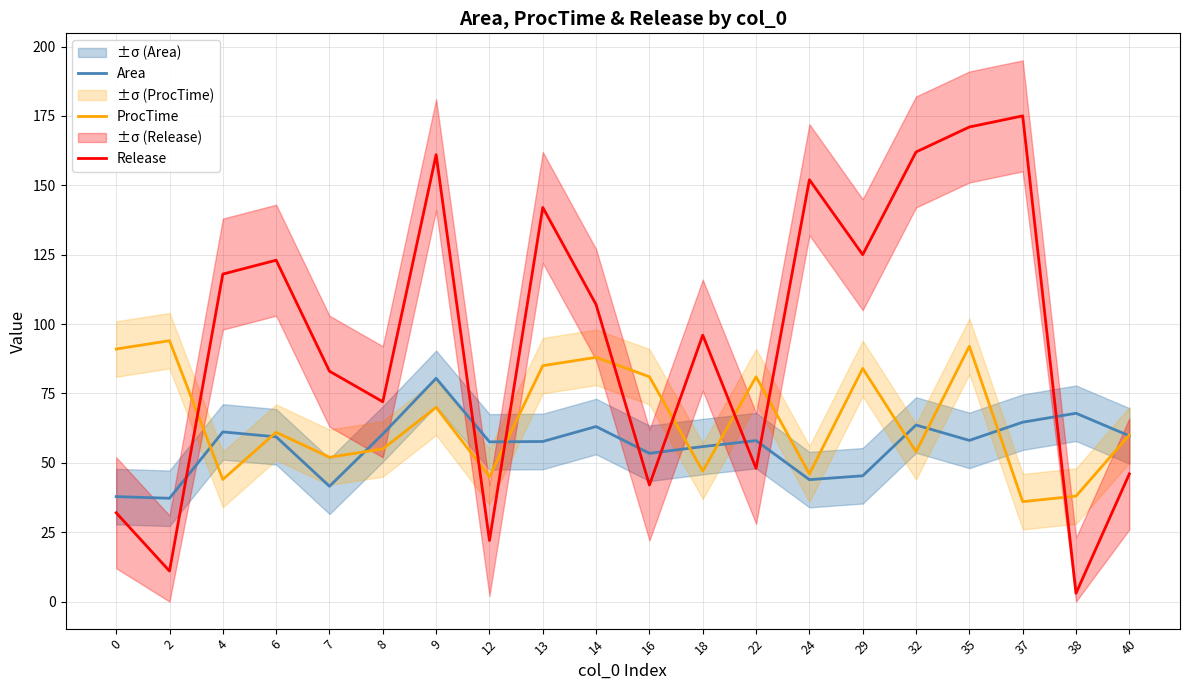

What is the value of the Area point at the 10th from the left?

63.1